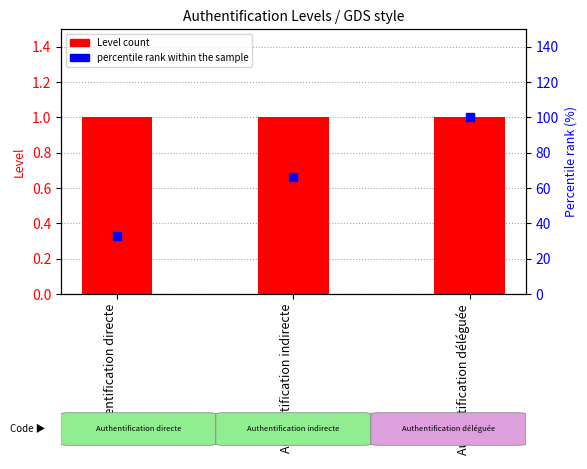

At how many categories does at least one series exceed 60?

2